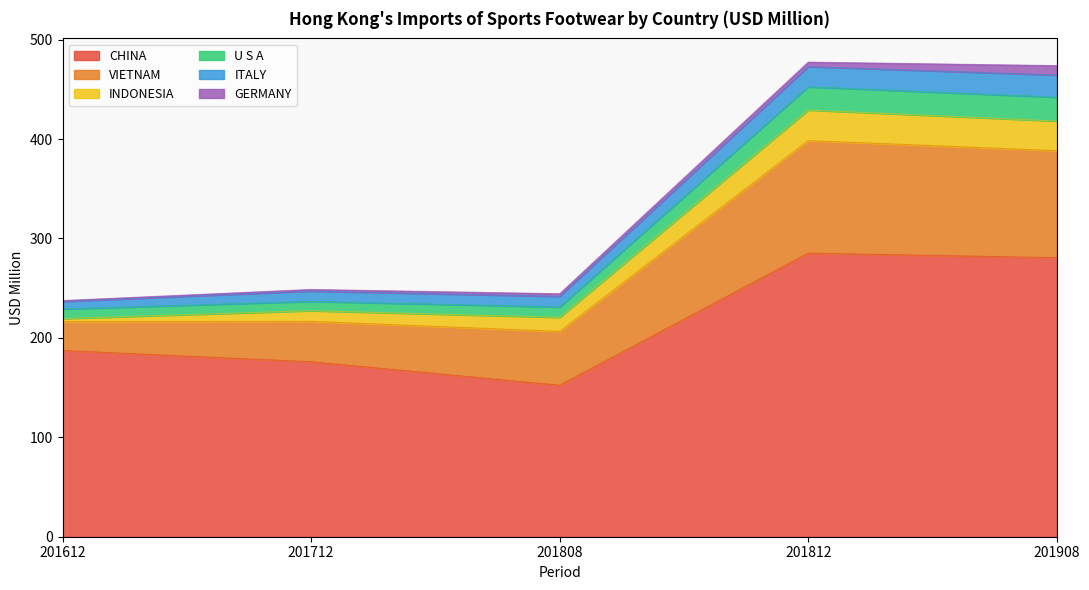

What are all the series names shown in the legend?

CHINA, VIETNAM, INDONESIA, U S A, ITALY, GERMANY